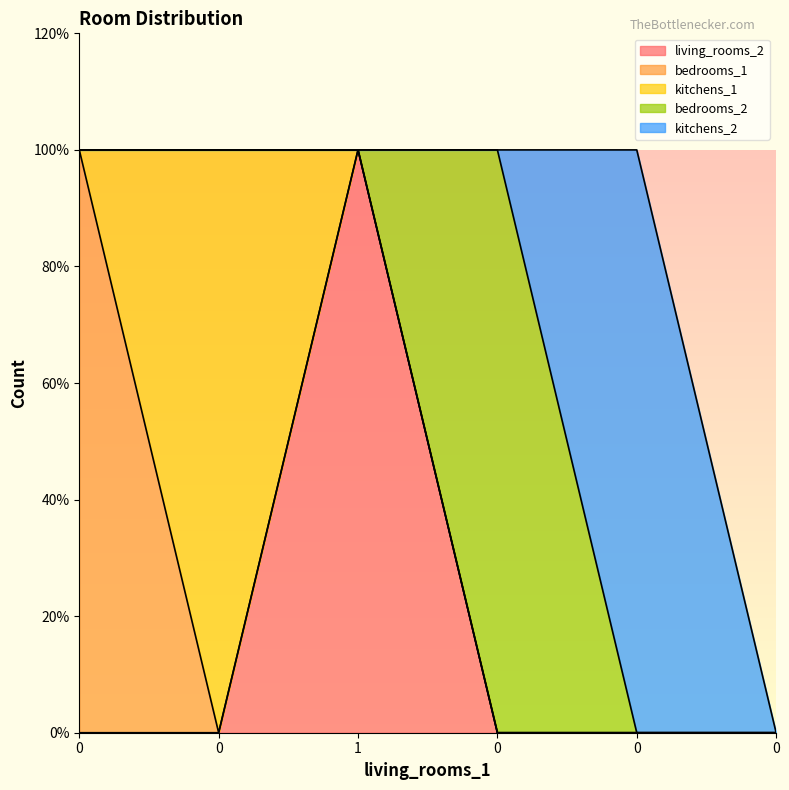

Rank the series by their maximum value, from highest to lowest.

living_rooms_2, bedrooms_1, kitchens_1, bedrooms_2, kitchens_2